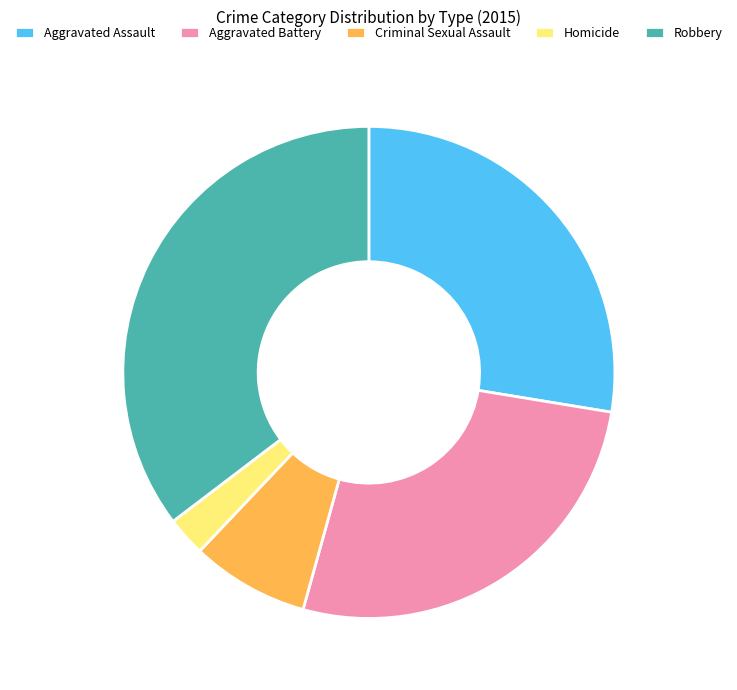

Is it true that Criminal Sexual Assault is 8% of the pie?

True